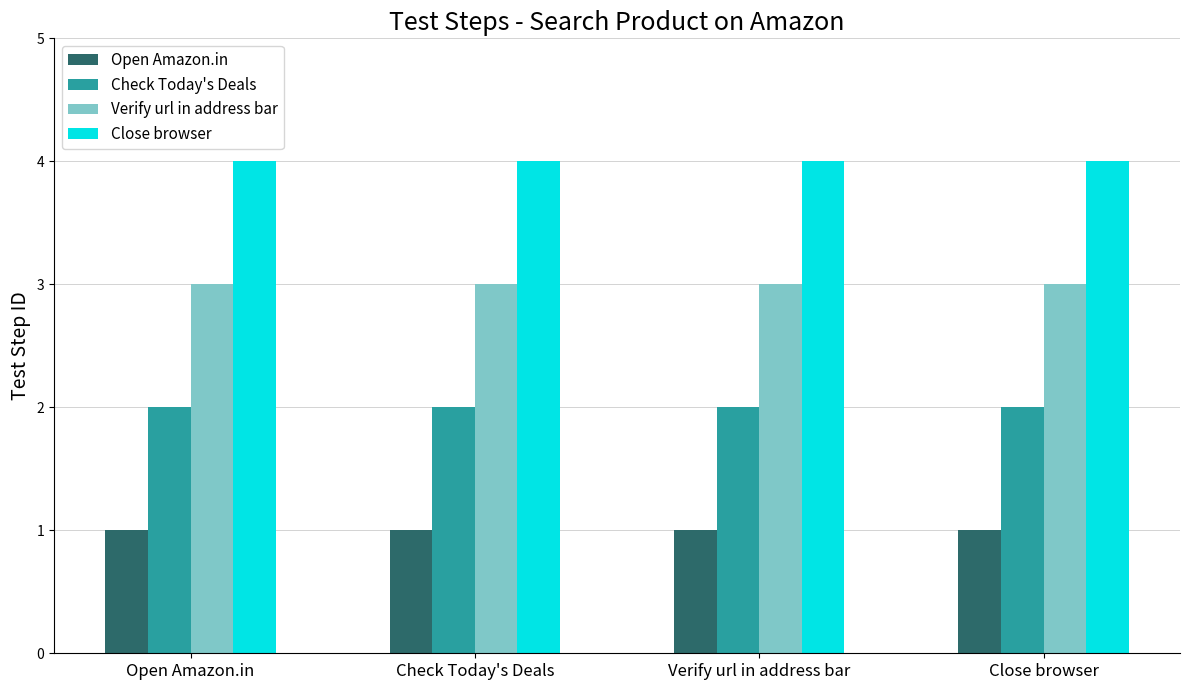

Does the chart contain stacked bars?

No